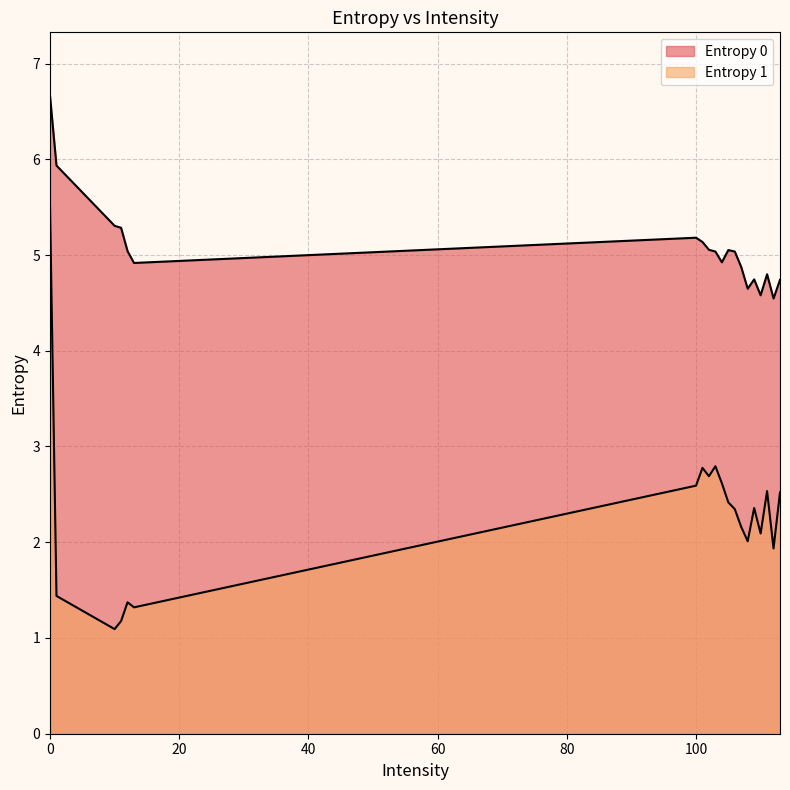

Reading left to right, transcribe all the data shown in this chart.

Entropy 0: 6.7	5.9	5.3	5.3	5.0	4.9	5.2	5.1	5.1	5.0	4.9	5.1	5.0	4.9	4.6	4.7	4.6	4.8	4.5	4.7
Entropy 1: 5.5	1.4	1.1	1.2	1.4	1.3	2.6	2.8	2.7	2.8	2.6	2.4	2.3	2.2	2.0	2.4	2.1	2.5	1.9	2.5